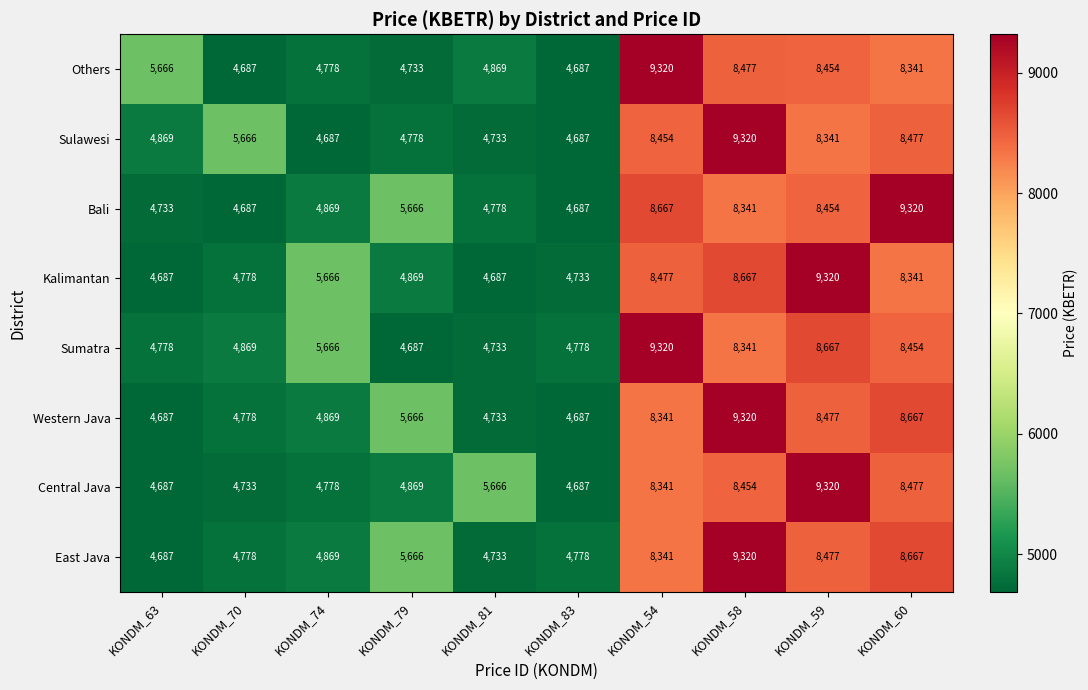

What is the average value of the East Java series?

6432